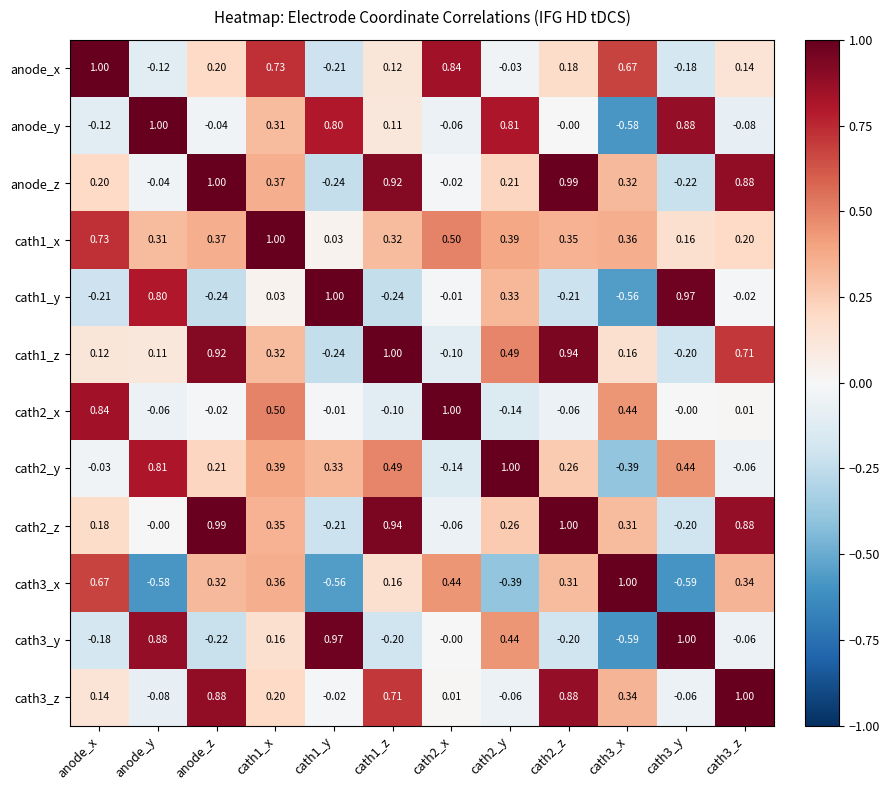

What is the greatest value displayed?

1.0